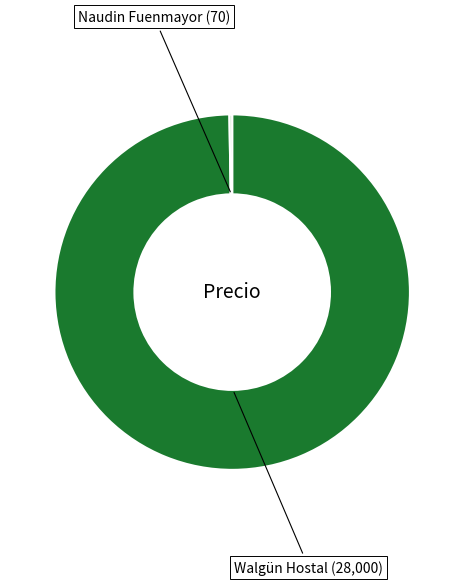

Does any single category account for the majority?

Yes